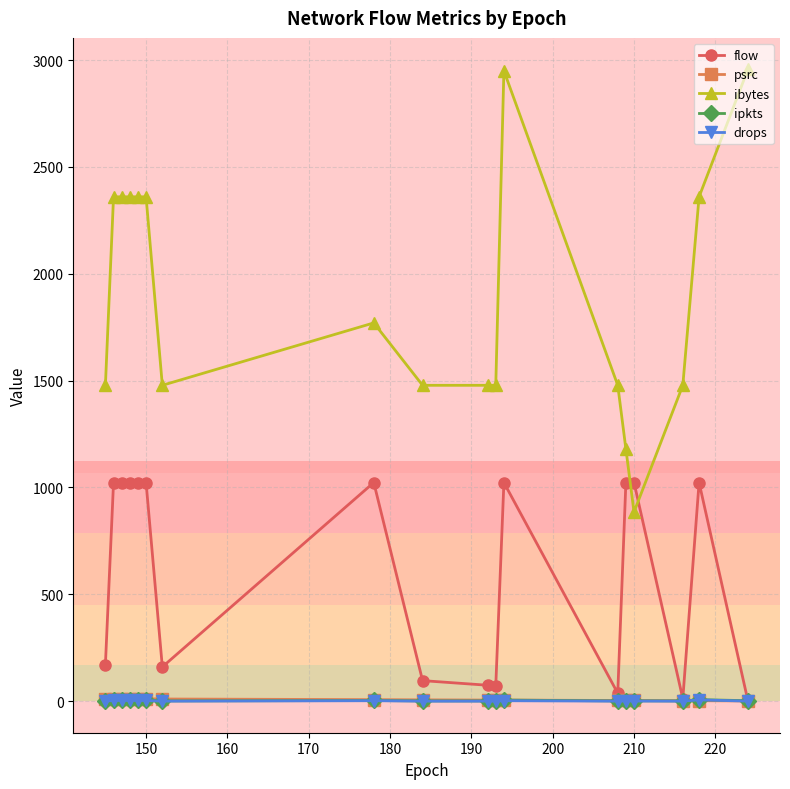

Which series has the largest total across all categories?

ibytes